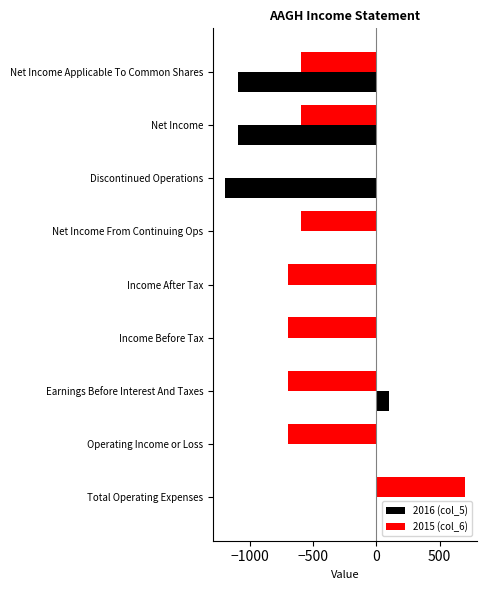

True or false: 2016 (col_5) has a value of -1100 at Net Income Applicable To Common Shares.

True